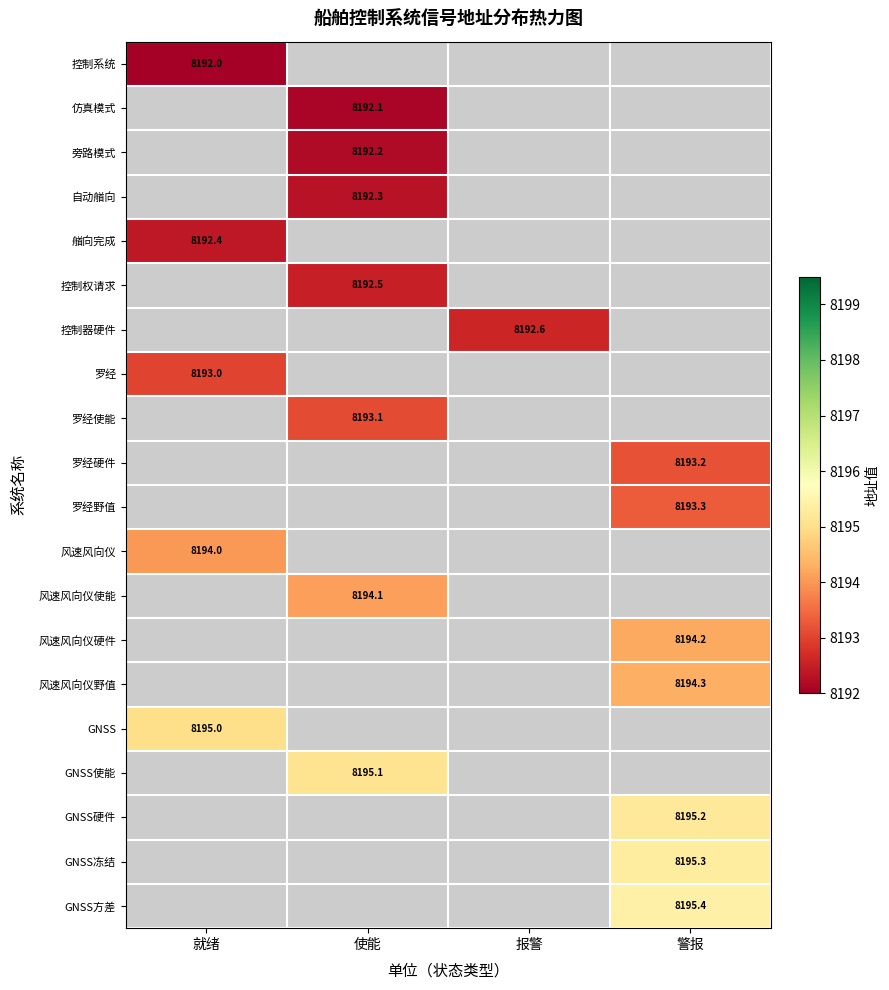

The value of GNSS方差 at 警报 is 8195.4. True or false?

True